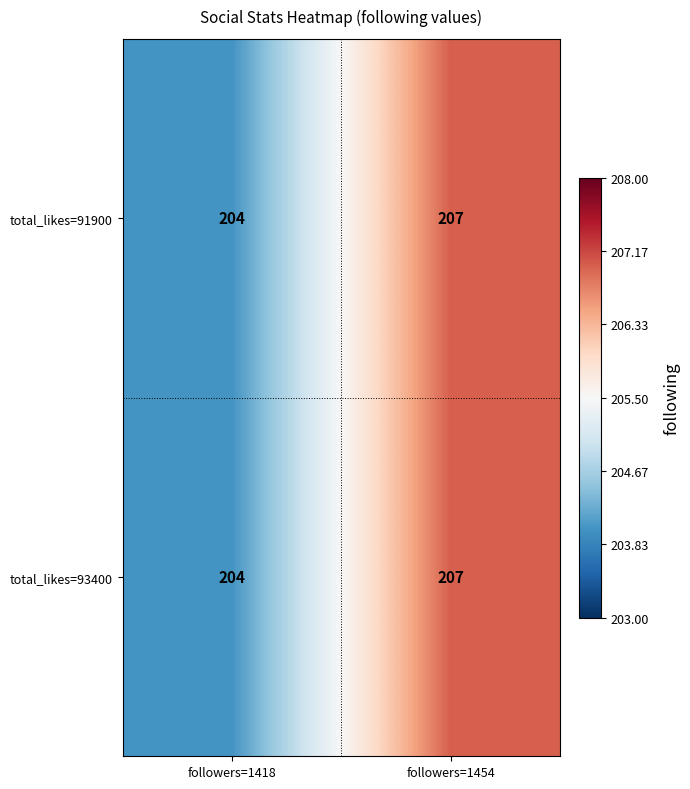

What is the smallest value displayed?

204